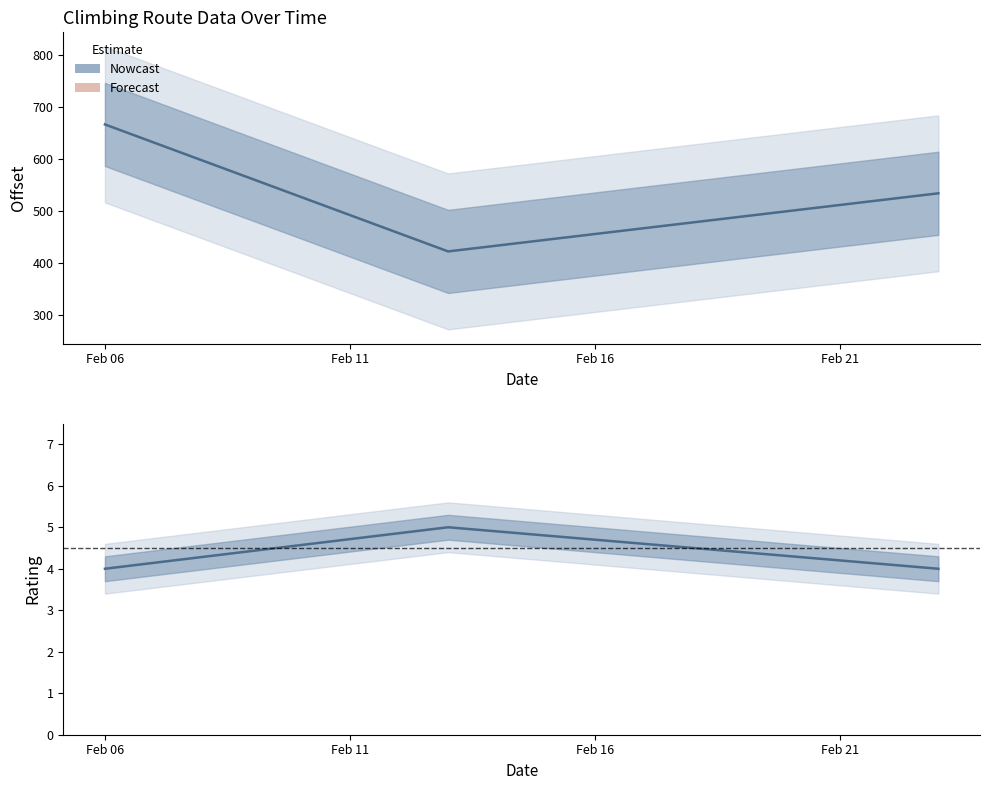

What is the spread (max minus min) of values at Feb 11?

418.0